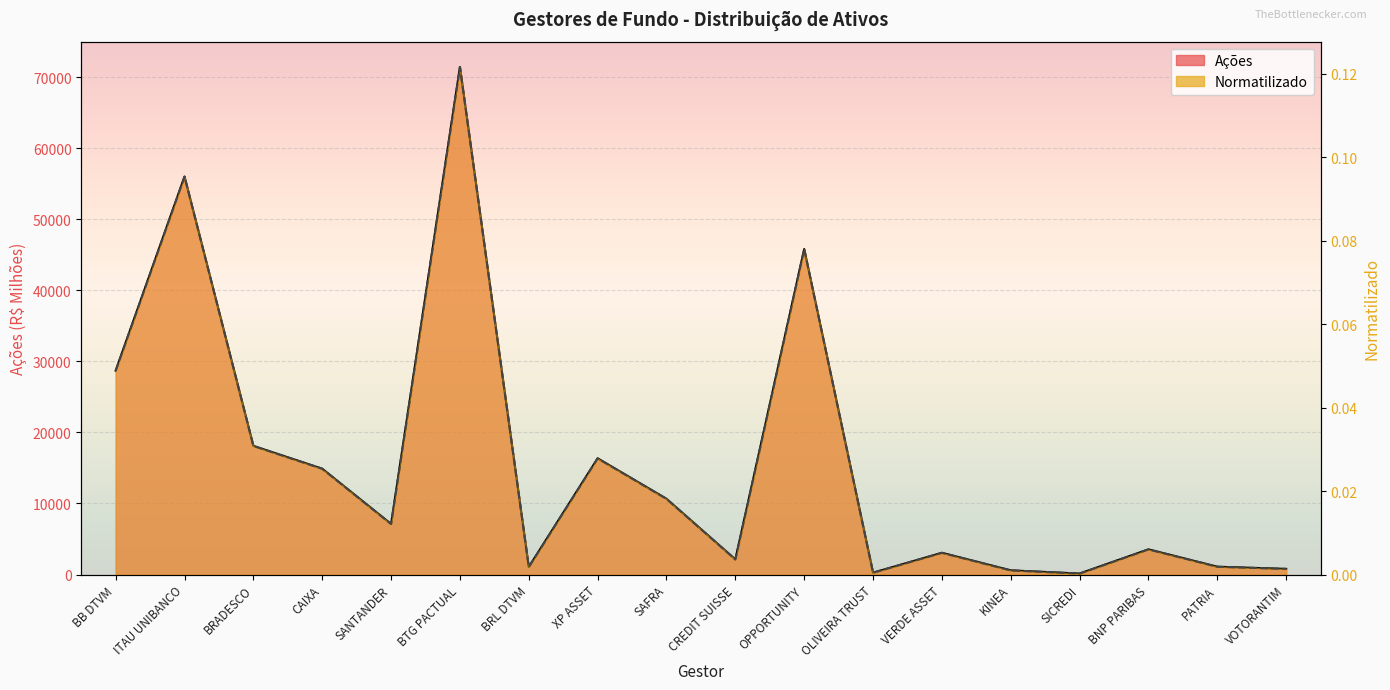

The value of Normatilizado at SAFRA is 0.0. True or false?

False